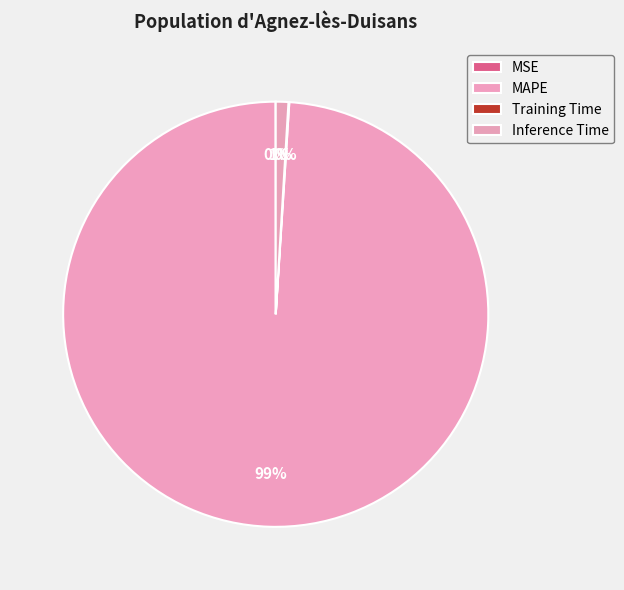

Which slice is the largest?

MAPE